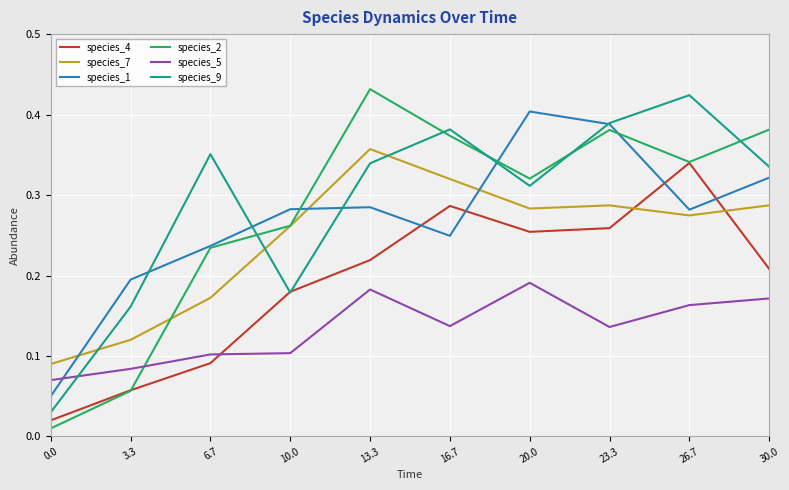

Is it true that species_2 equals 0.5 at 20.0?

False